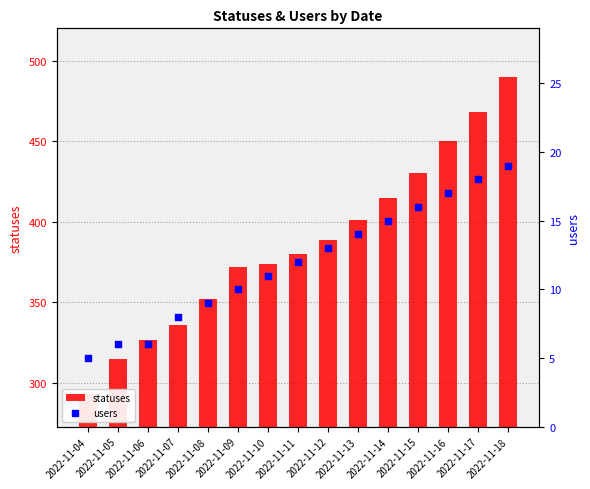

What is the total value across all series at 2022-11-09?

382